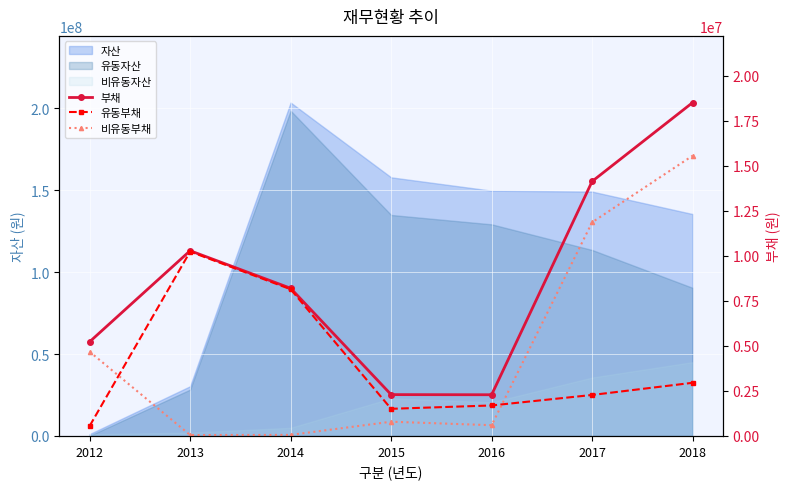

Is it true that 부채 equals 3246680 at 2017?

False